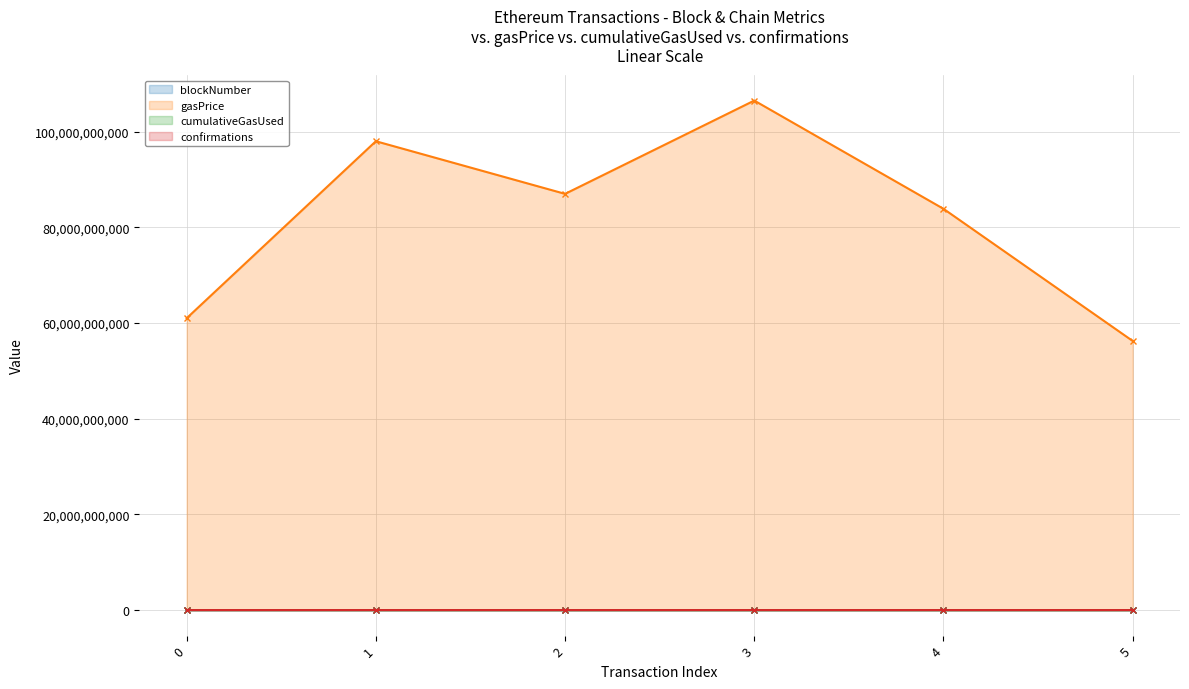

What value does the gasPrice series have at 1?

98000000000